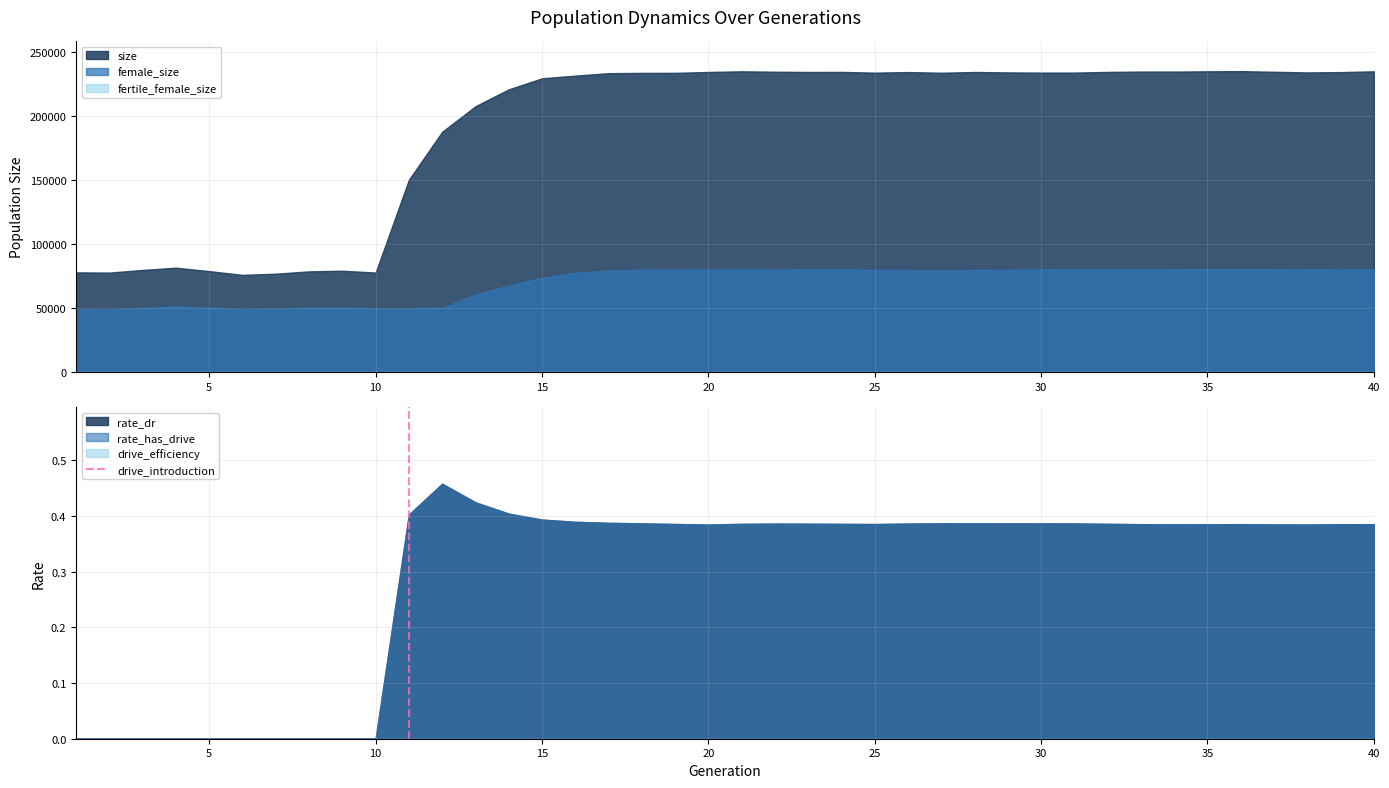

True or false: female_size and size intersect in this chart.

False